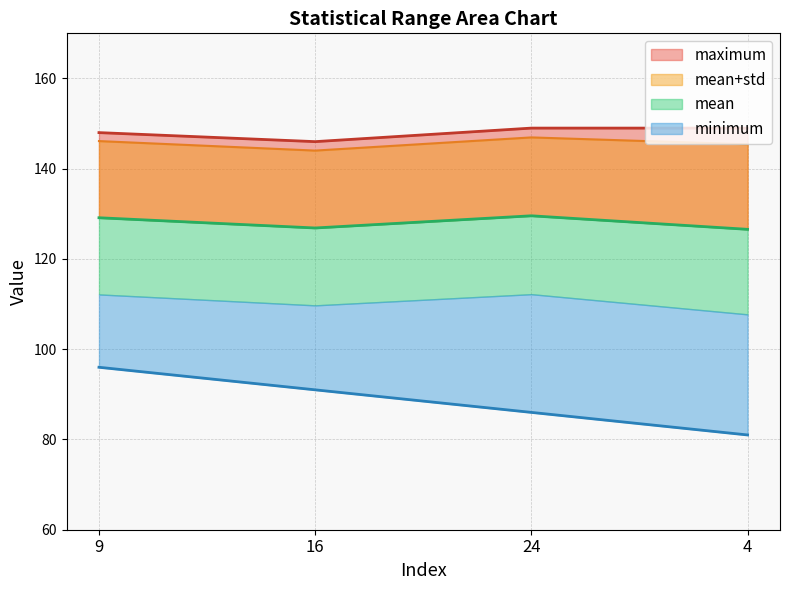

At which category is the sum across all series the highest?

9